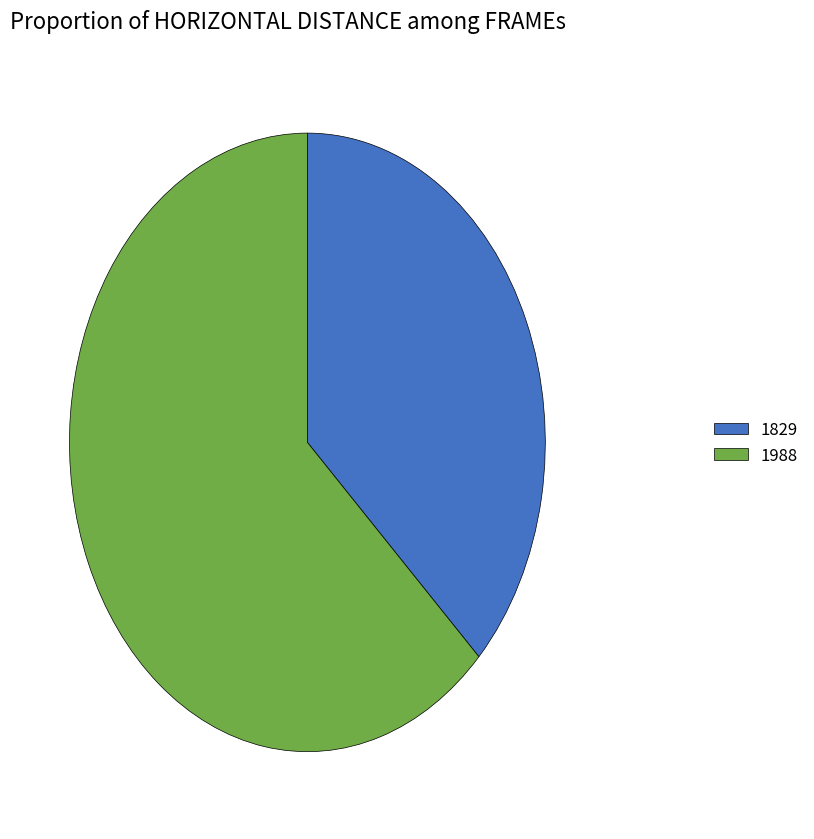

What is the majority slice?

1988